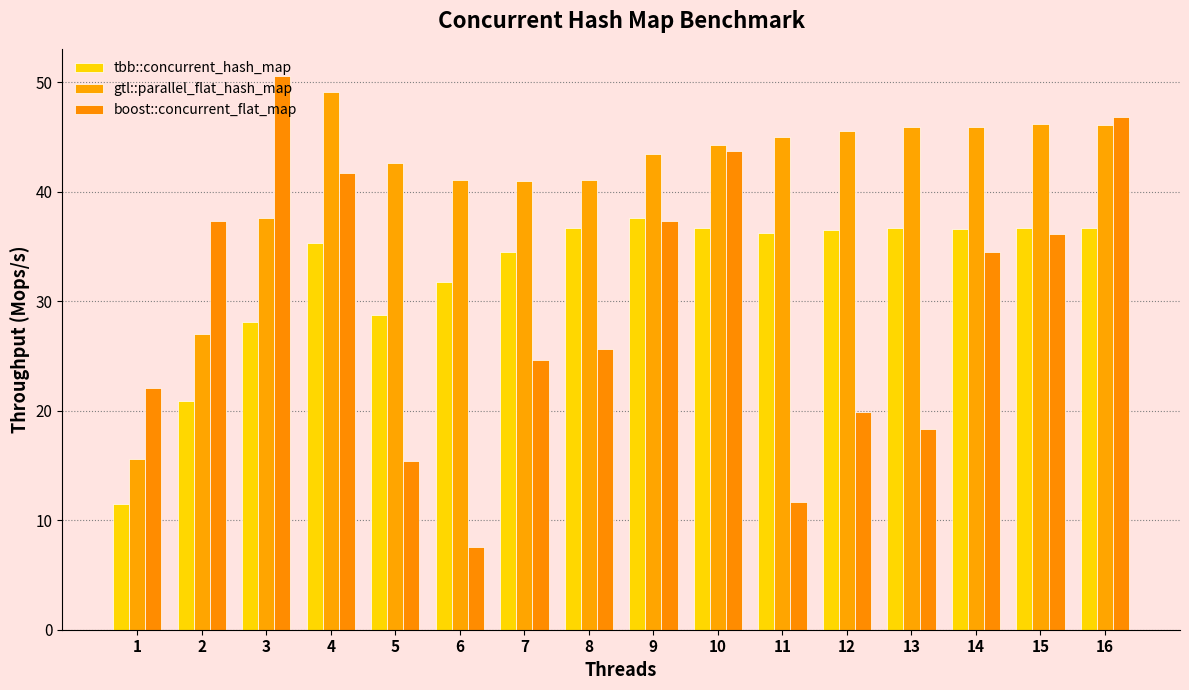

Is it true that boost::concurrent_flat_map equals 15.4 at 5?

True